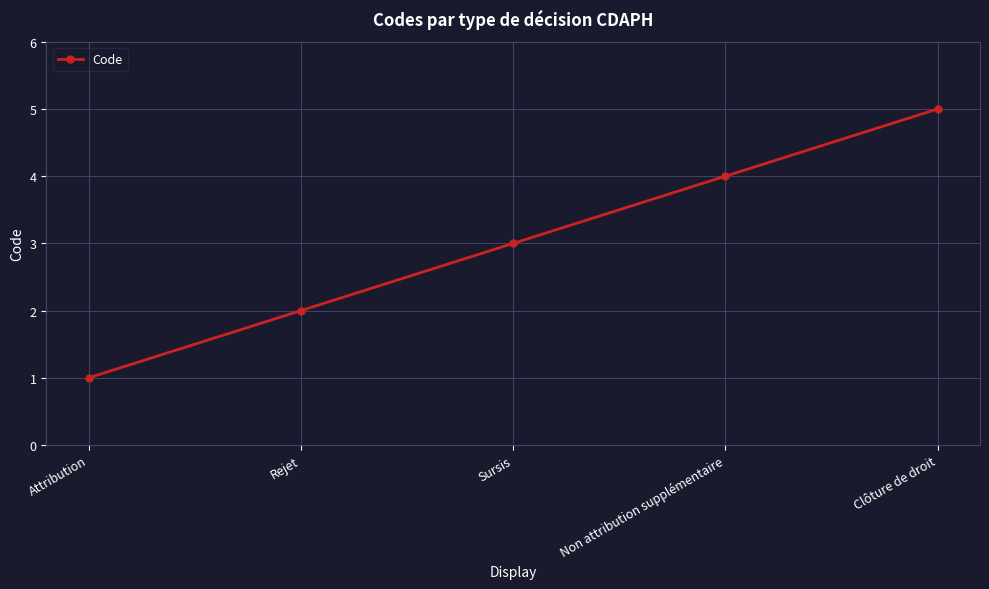

How many data points does each series have?

5